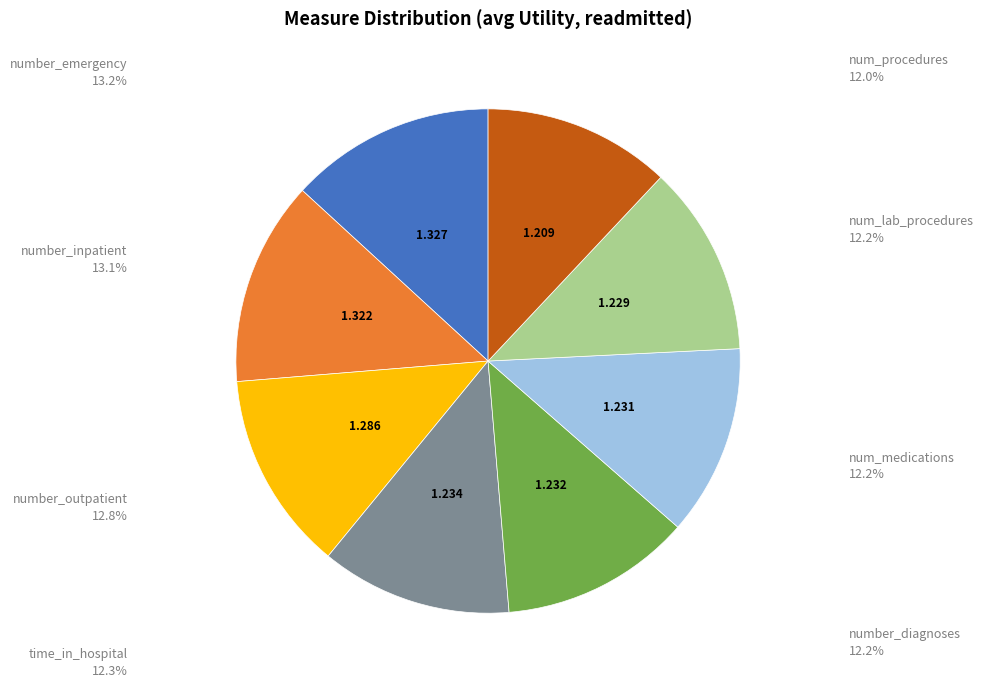

How many segments does this pie chart have?

8